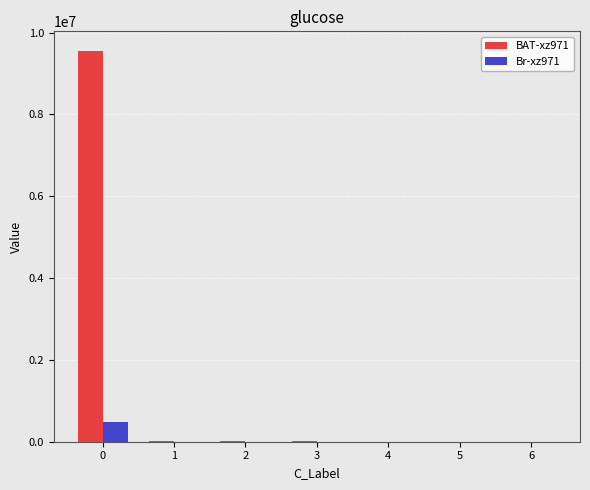

What is the greatest value displayed?

9553199.9